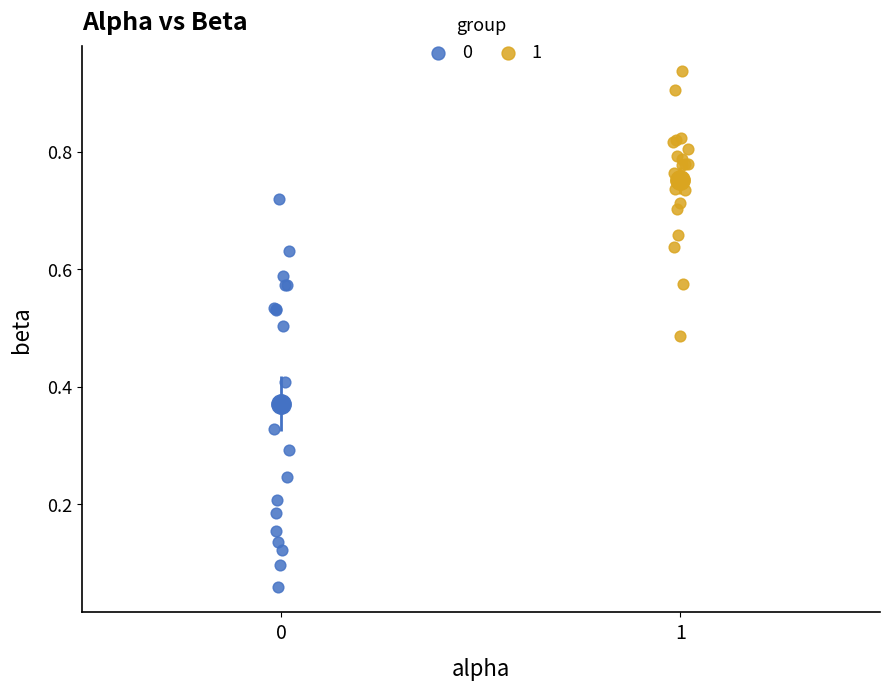

Which series has the widest spread of Y values?

0